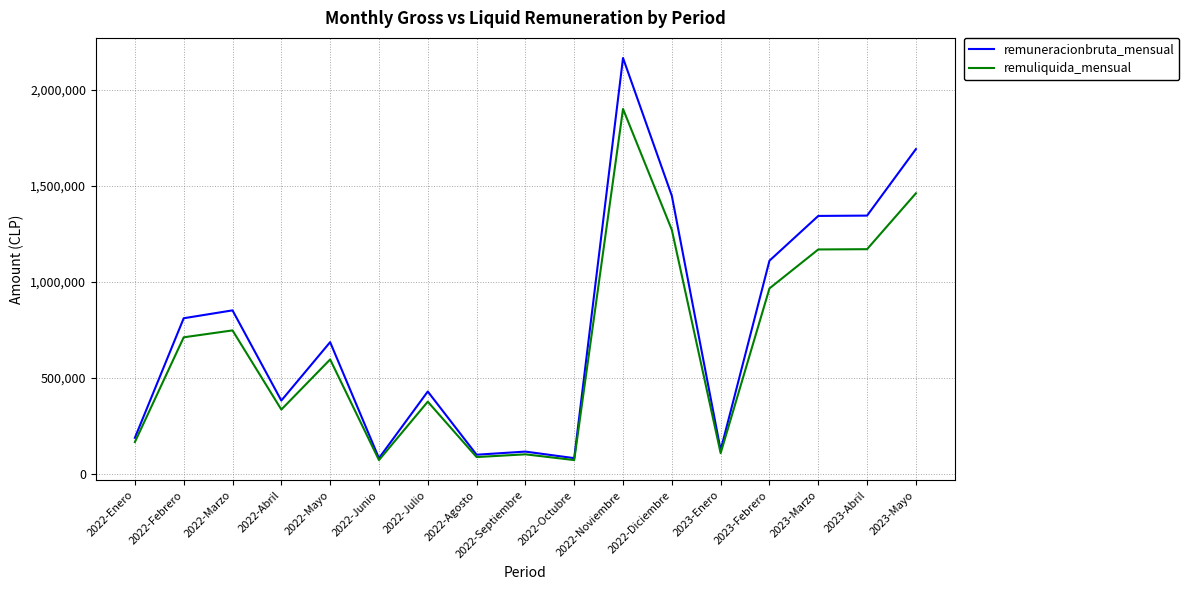

What is the difference between the maximum and second lowest values in the remuneracionbruta_mensual series?

2084900